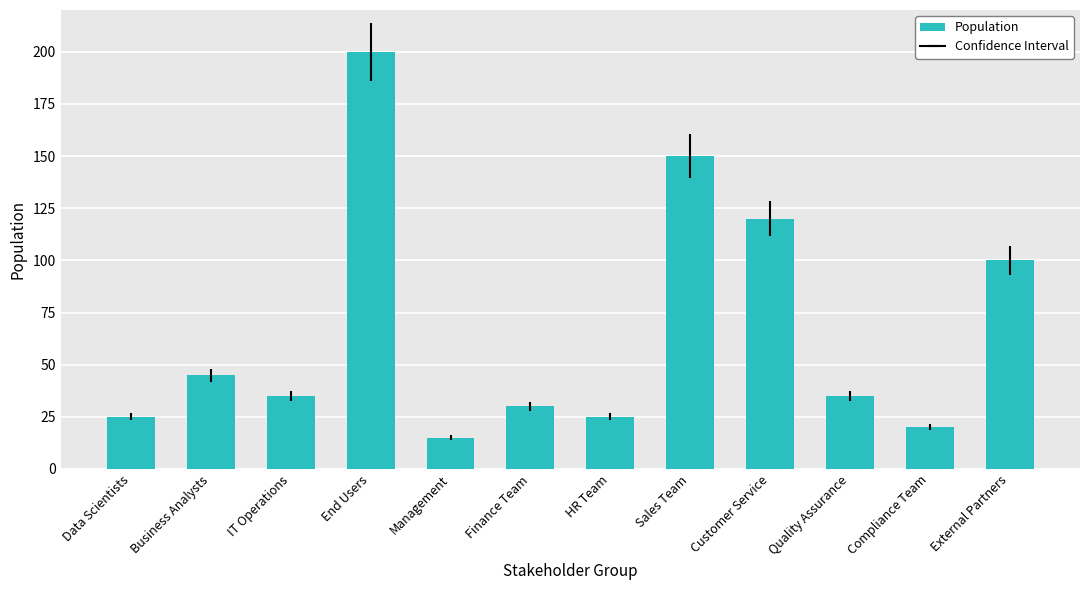

Reading left to right, extract all data points from this chart.

Data Scientists=25	Business Analysts=45	IT Operations=35	End Users=200	Management=15	Finance Team=30	HR Team=25	Sales Team=150	Customer Service=120	Quality Assurance=35	Compliance Team=20	External Partners=100